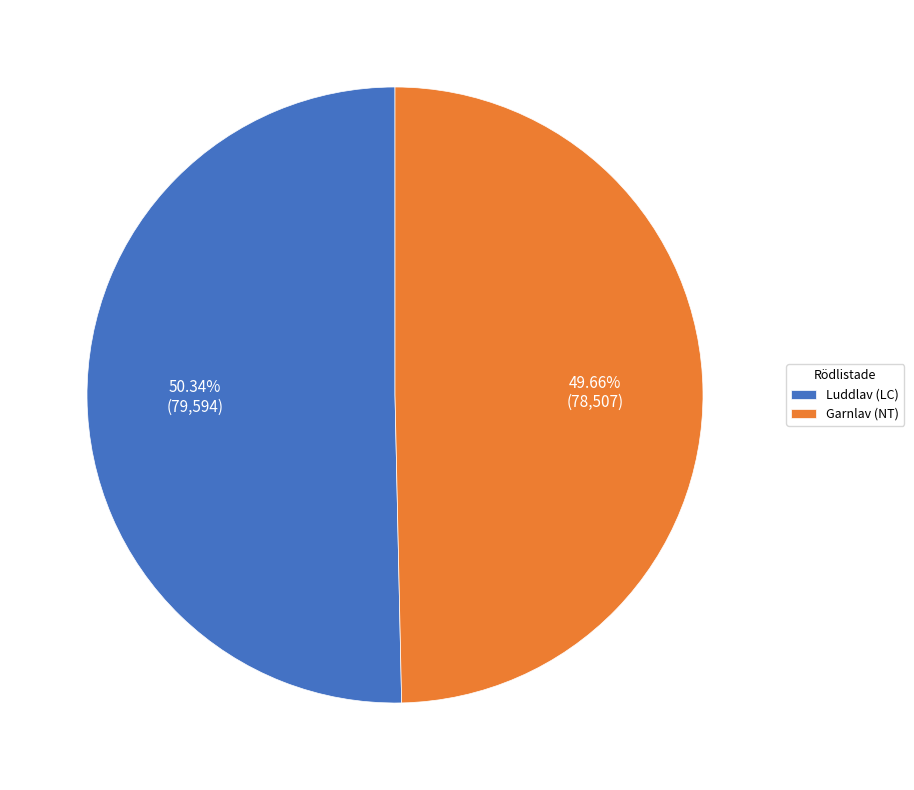

Count the number of slices in the pie.

2